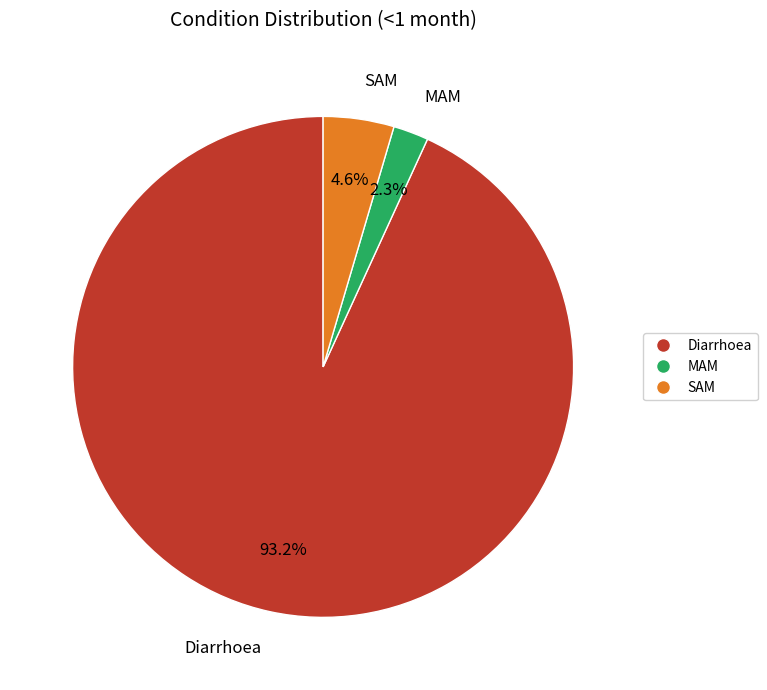

Count the number of slices in the pie.

3